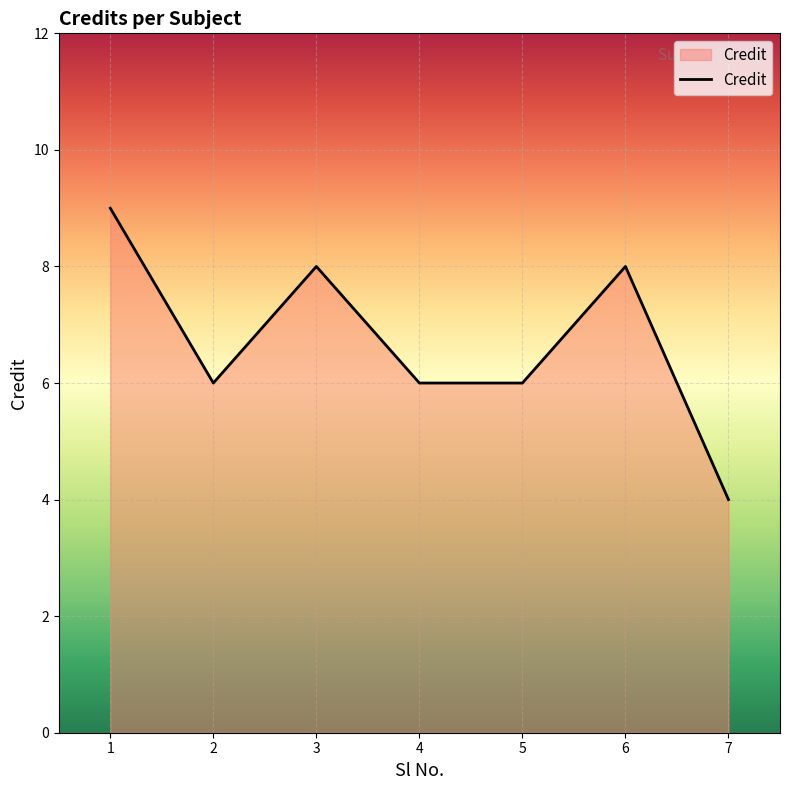

At which category does the data reach its first local valley?

2